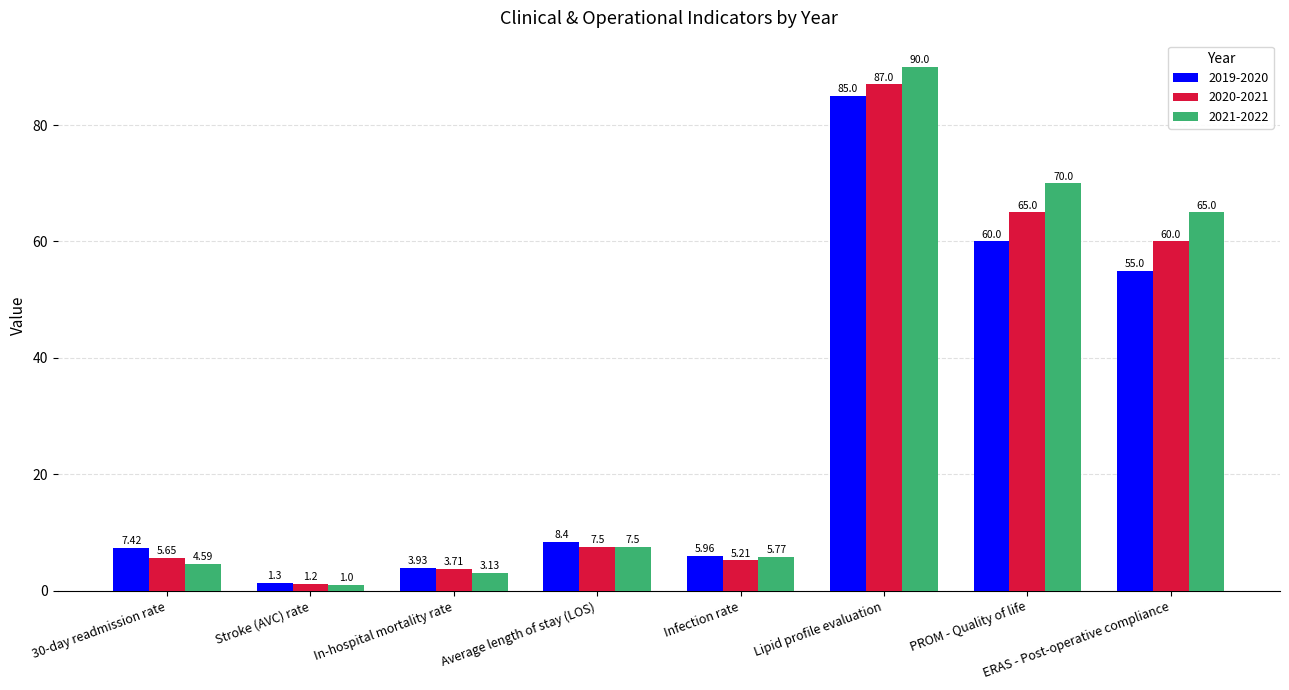

How many data points does each series have?

8